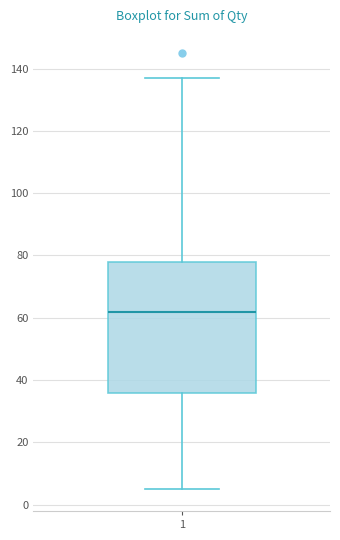

Where is the lower edge of the box at x = 1 on the y-axis? The values are not printed on the chart, so give them approximately, as read against the axis.

36